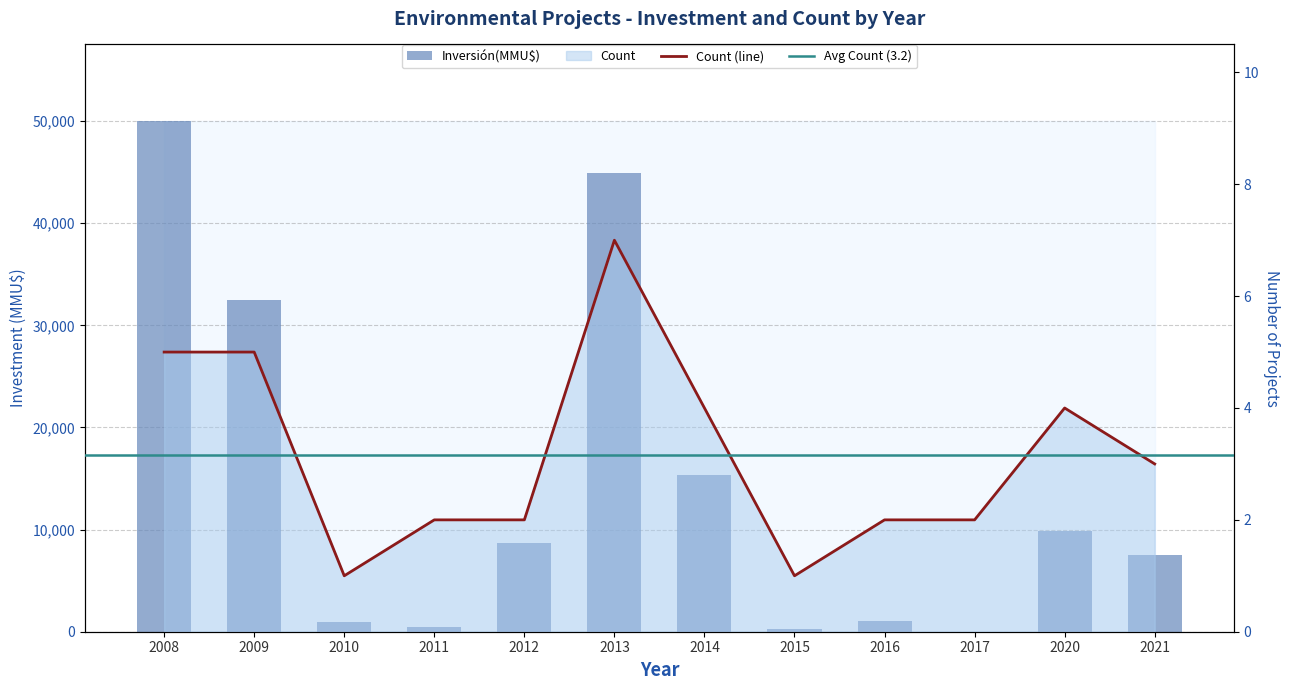

Which series has the largest range (max minus min)?

Inversión(MMU$)